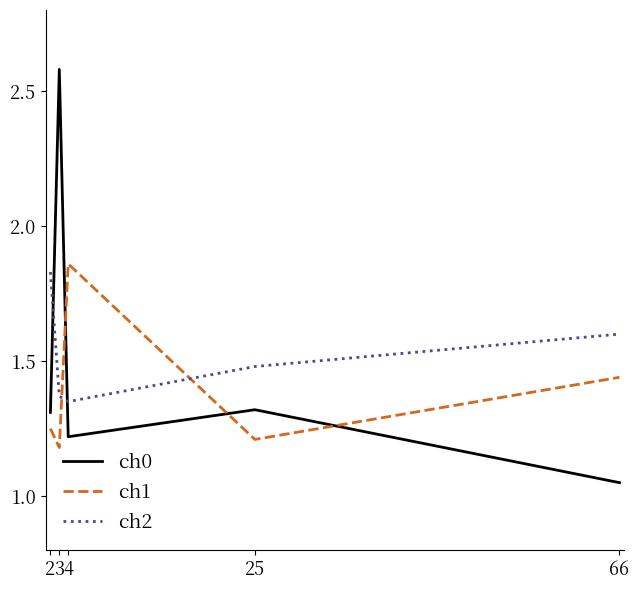

At which label does ch2 reach its peak?

2